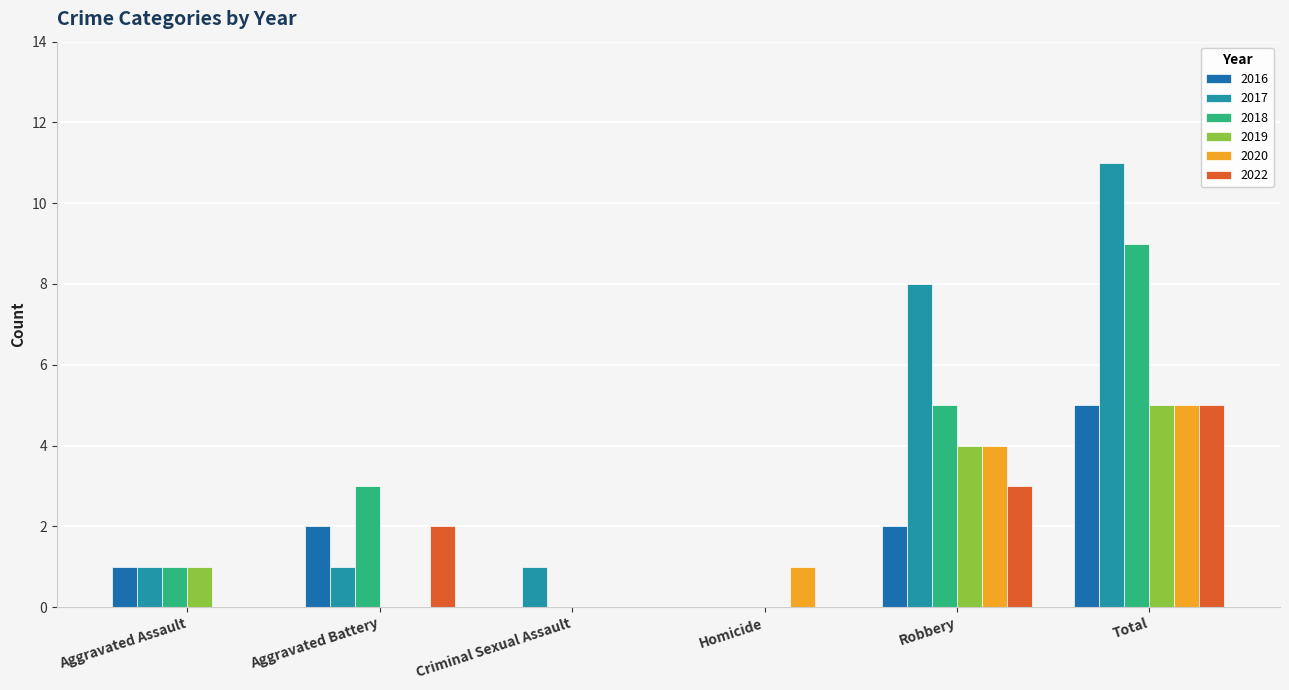

True or false: 2017 has a value of 2 at Aggravated Battery.

False